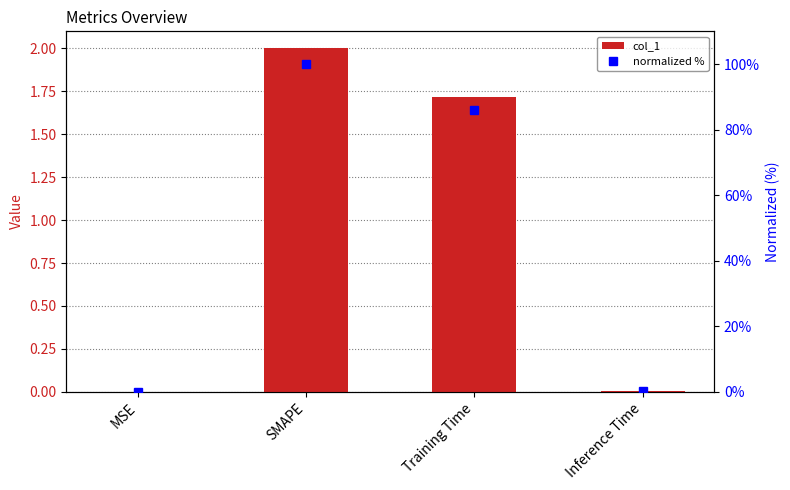

Between Training Time and Inference Time, which series saw the biggest shift?

normalized %